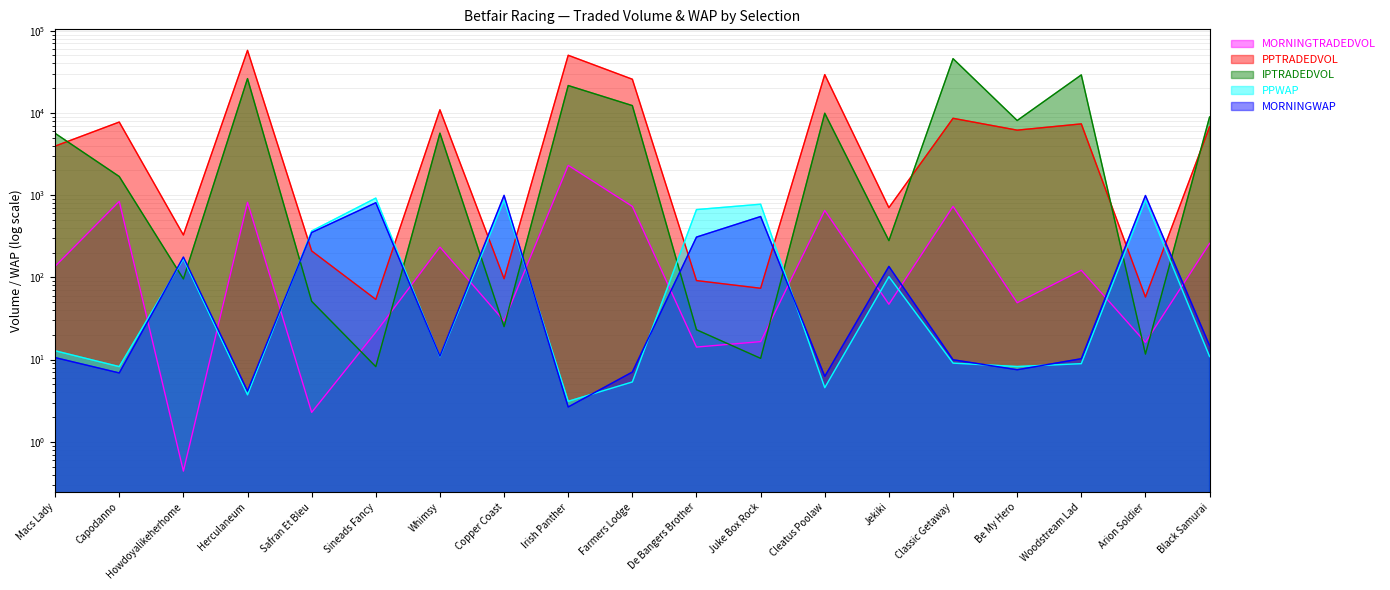

Does the chart have visible grid lines?

Yes